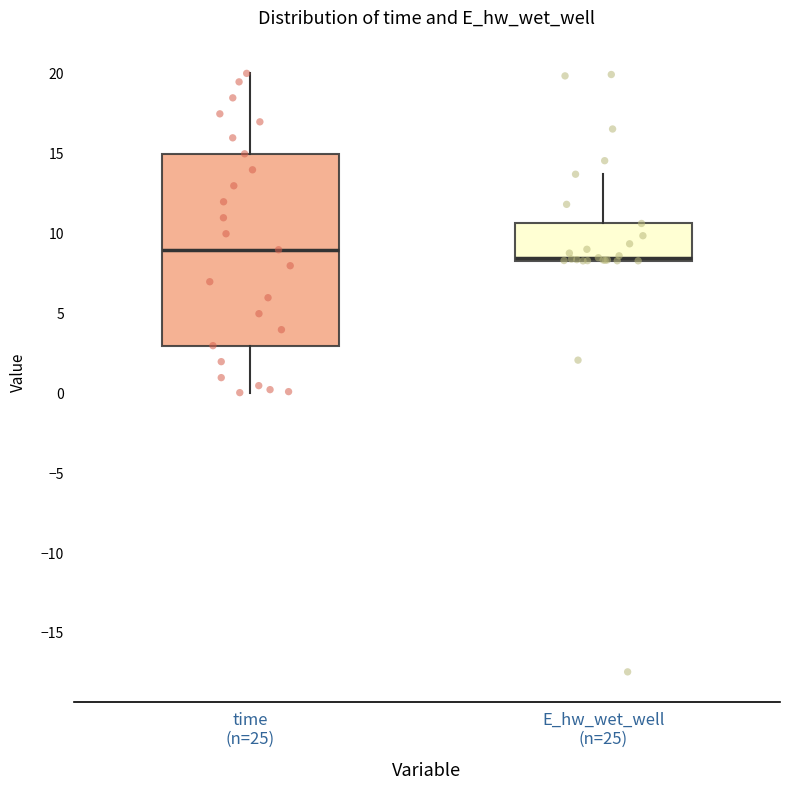

Reading left to right, transcribe this box plot: for each box, give where its median line is, the range the box spans, and where its two whiskers end, as read against the y-axis. The values are not printed on the chart, so give them approximately, as read against the axis.

time (n=25): median 9.0, box 3.0 to 15.0, whiskers 0.0 to 20.0
E_hw_wet_well (n=25): median 8.5 (just above the box's lower edge), box 8.5 to 10.5, whiskers 8.5 to 13.5